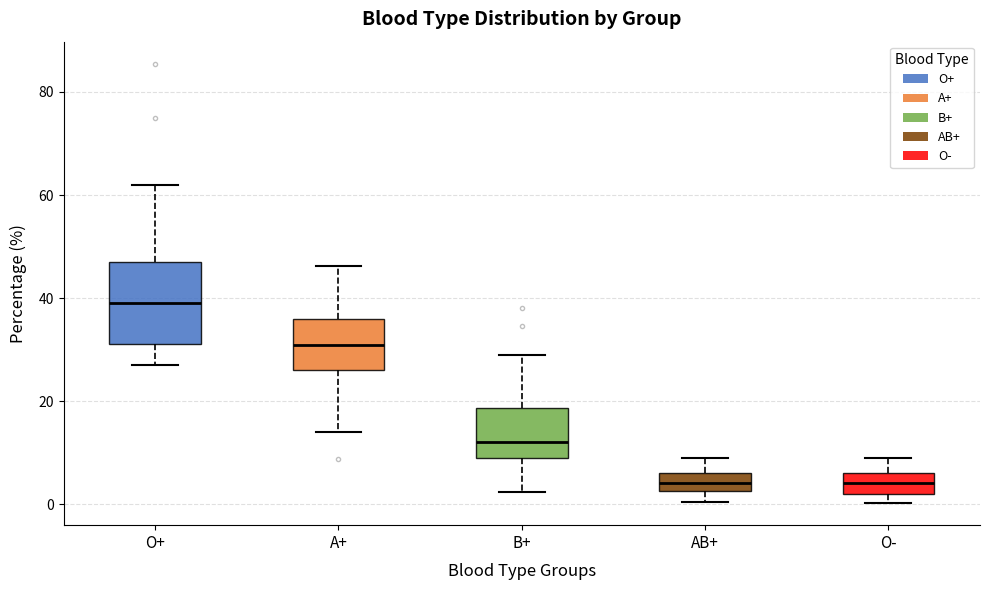

Reading left to right, transcribe this box plot: for each box, give where its median line is, the range the box spans, and where its two whiskers end, as read against the y-axis. The values are not printed on the chart, so give them approximately, as read against the axis.

O+: median 40, box 32 to 48, whiskers 28 to 62
A+: median 30, box 26 to 36, whiskers 14 to 46
B+: median 12, box 8 to 18, whiskers 2 to 28
AB+: median 4, box 2 to 6, whiskers 0 to 8
O-: median 4, box 2 to 6, whiskers 0 to 10